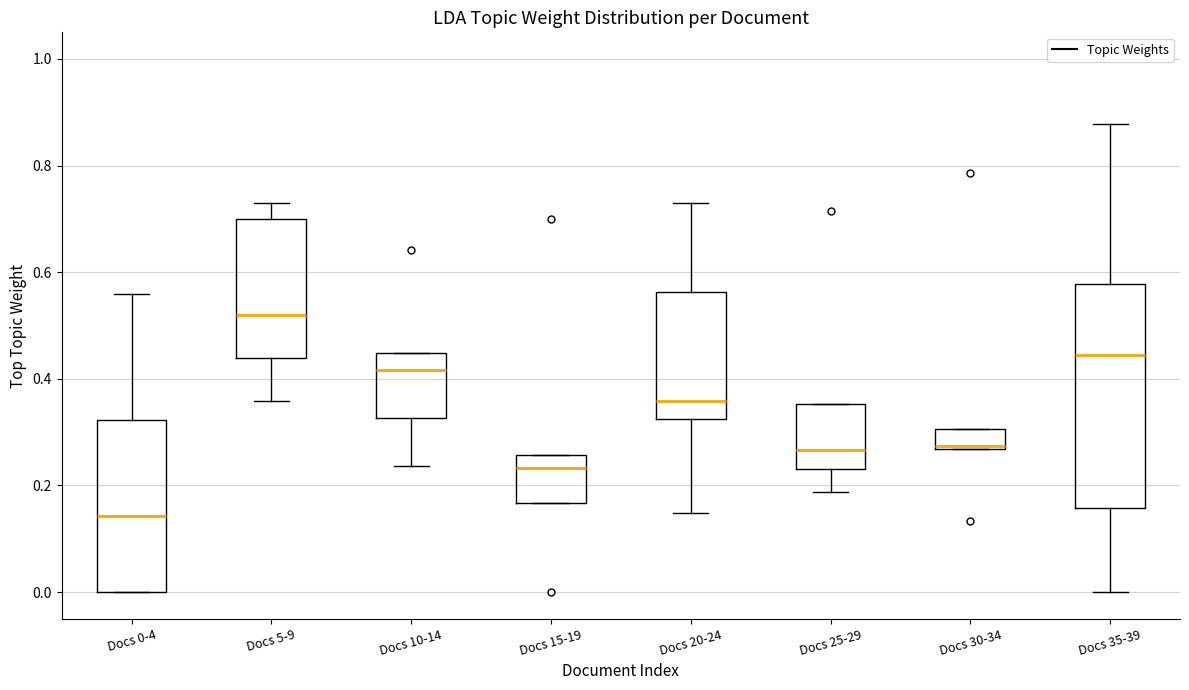

Which box's median line is the lowest?

Docs 0-4